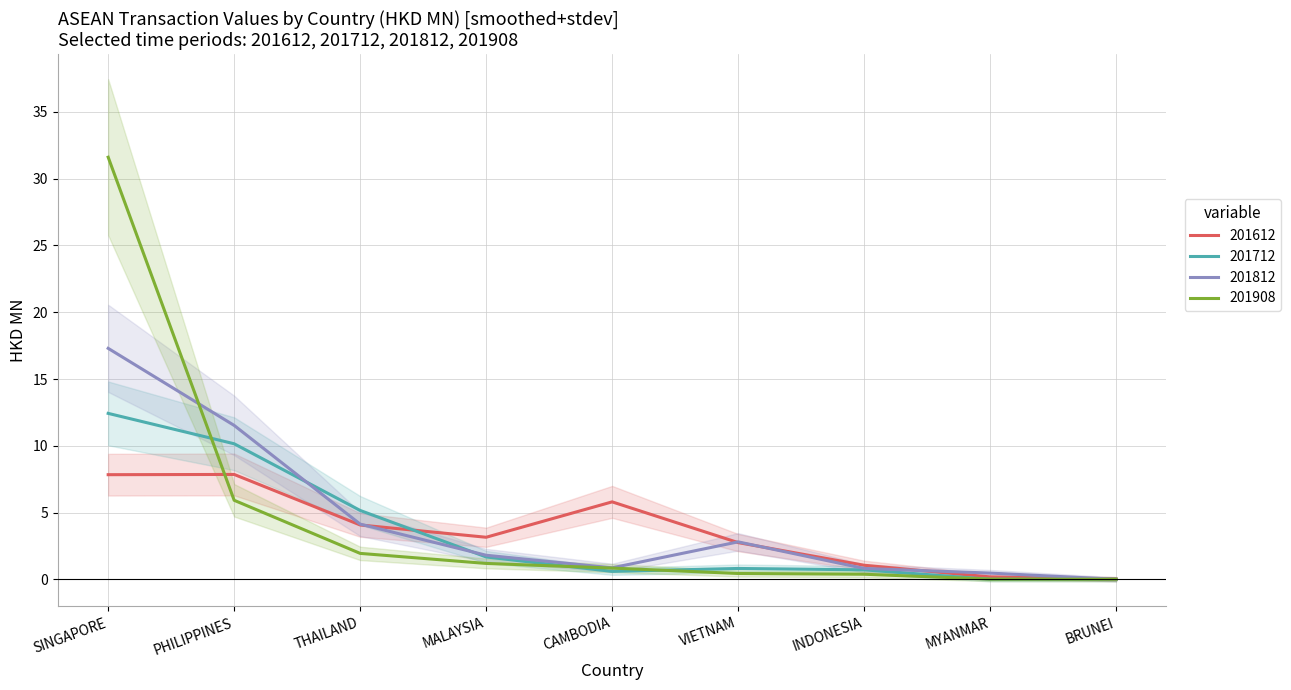

Rank the categories by 201908 value from lowest to highest.

BRUNEI, MYANMAR, INDONESIA, VIETNAM, CAMBODIA, MALAYSIA, THAILAND, PHILIPPINES, SINGAPORE